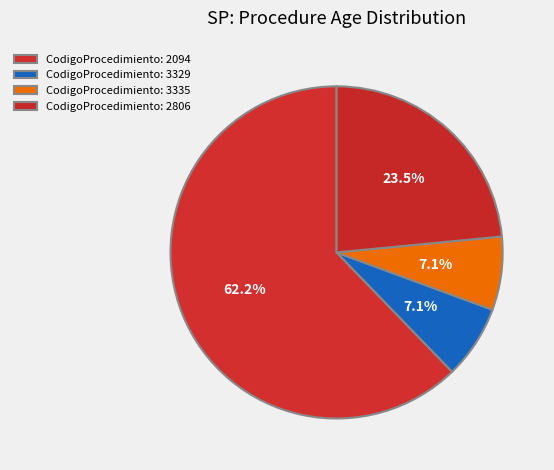

Count the number of slices in the pie.

4